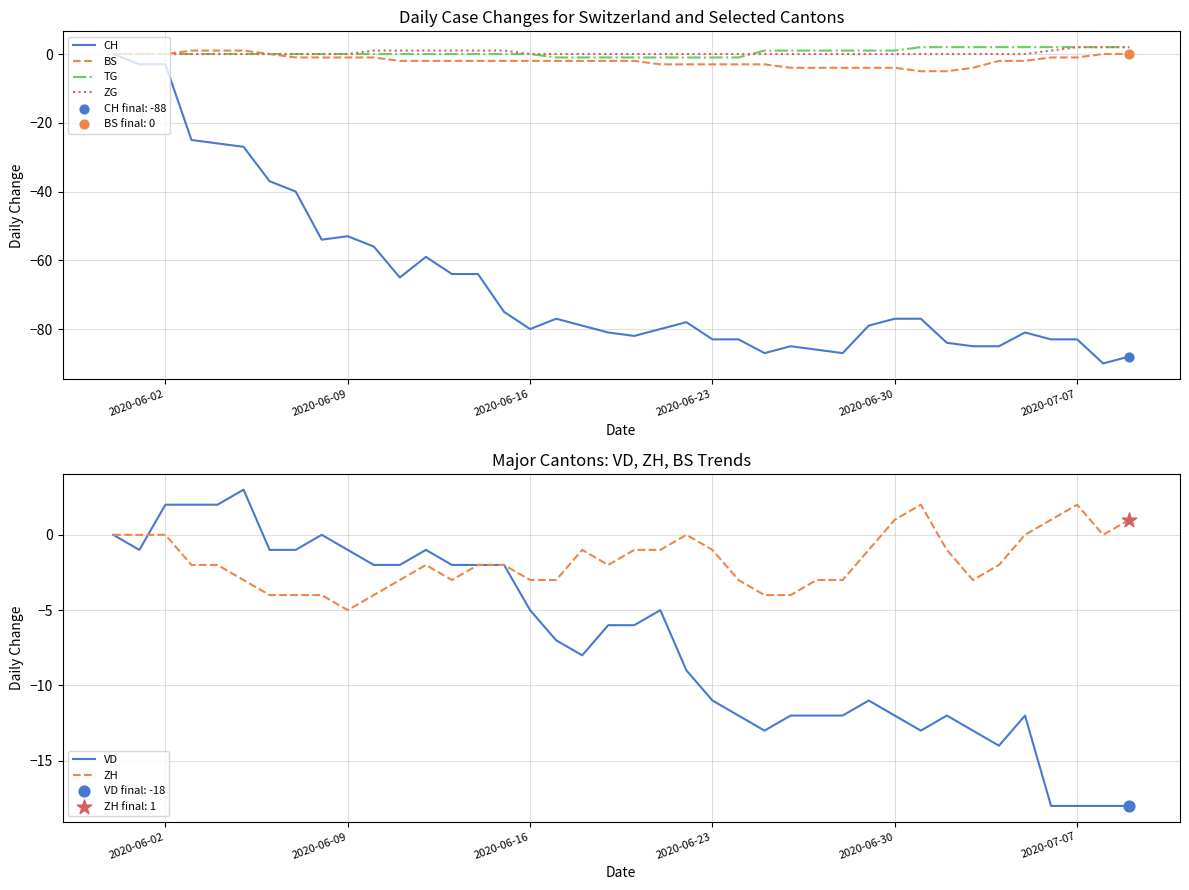

What are all the series names shown in the legend?

CH, BS, TG, ZG, VD, ZH